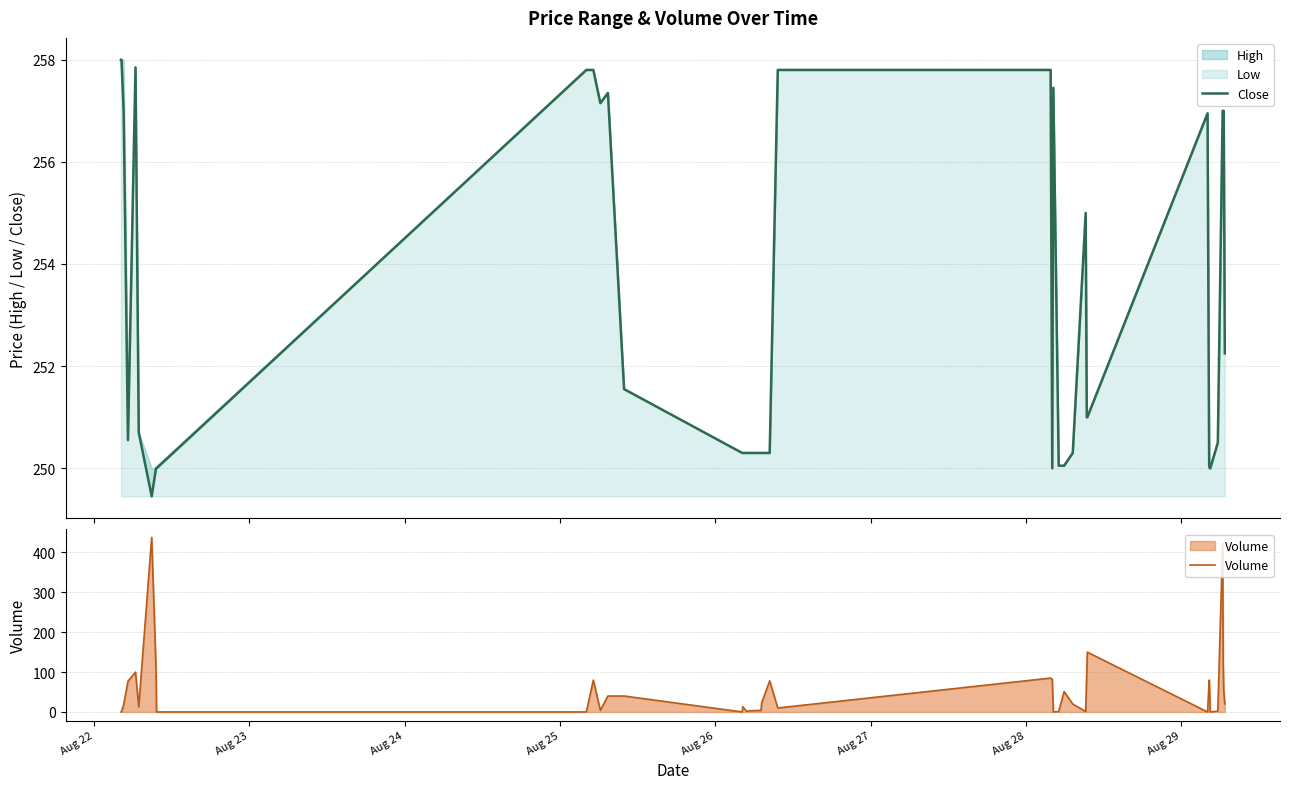

How many times do Volume and Close cross each other?

4